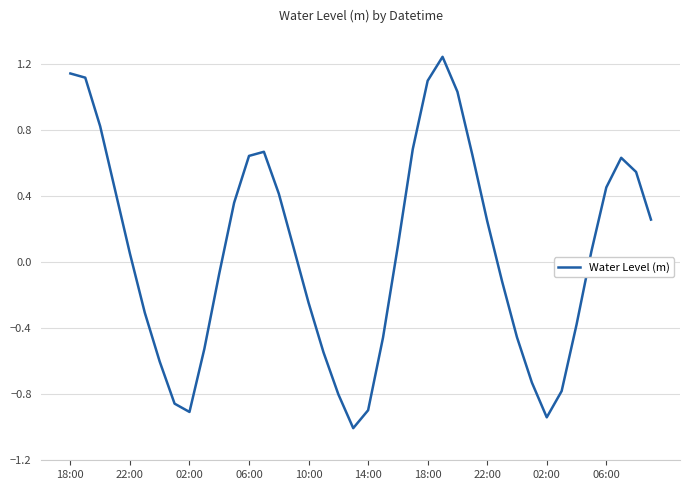

How many distinct data groups are displayed?

1